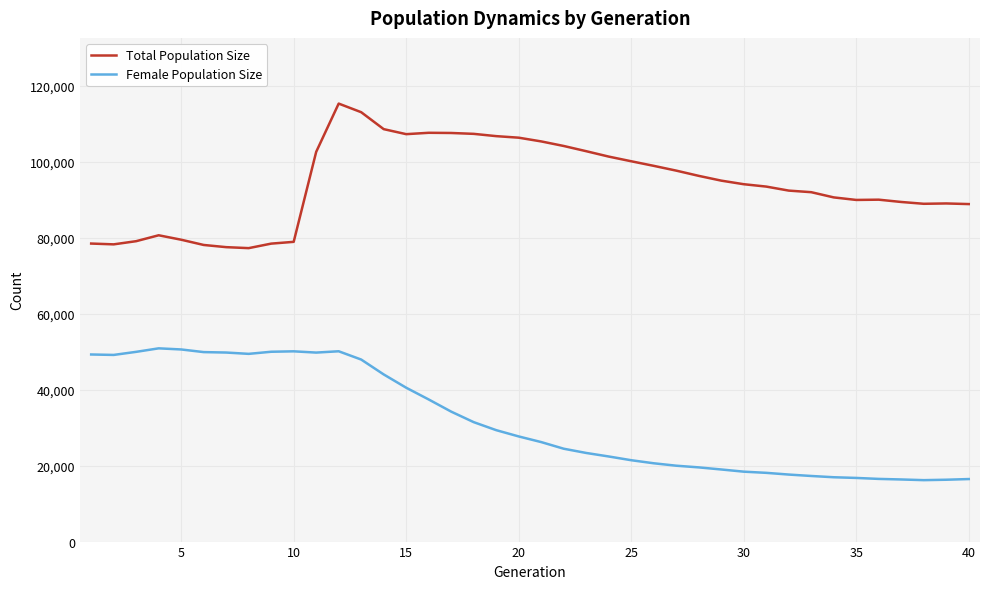

What is the difference between the maximum and minimum values in the Female Population Size series?

34714